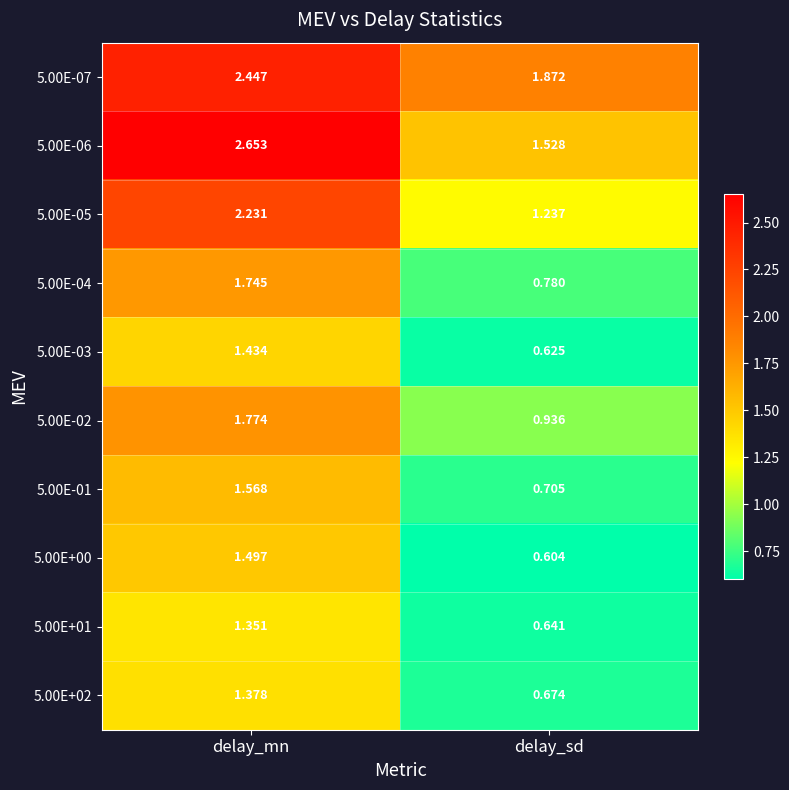

At which label does 5.00E+00 first exceed 1?

delay_mn